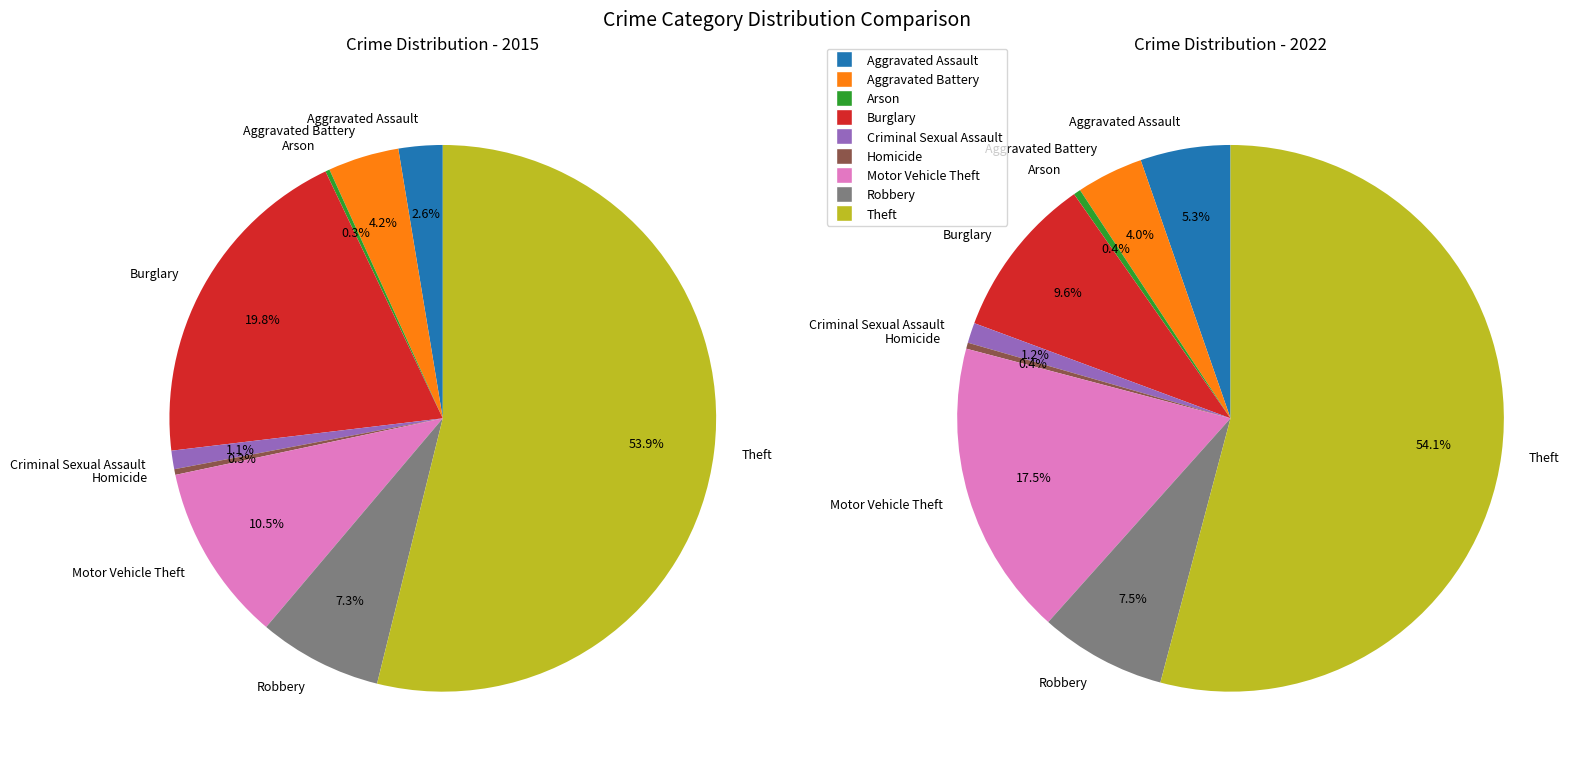

To the nearest percent, what is the combined percentage of Motor Vehicle Theft and Burglary?

30%